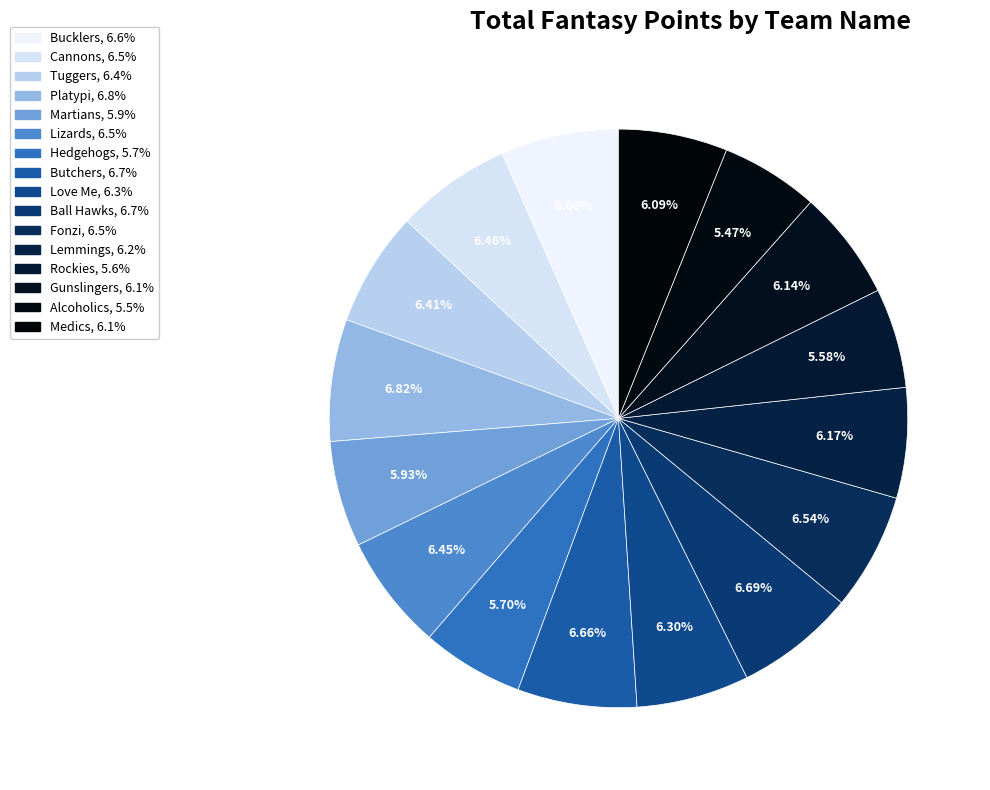

Is there a majority slice in this chart?

No